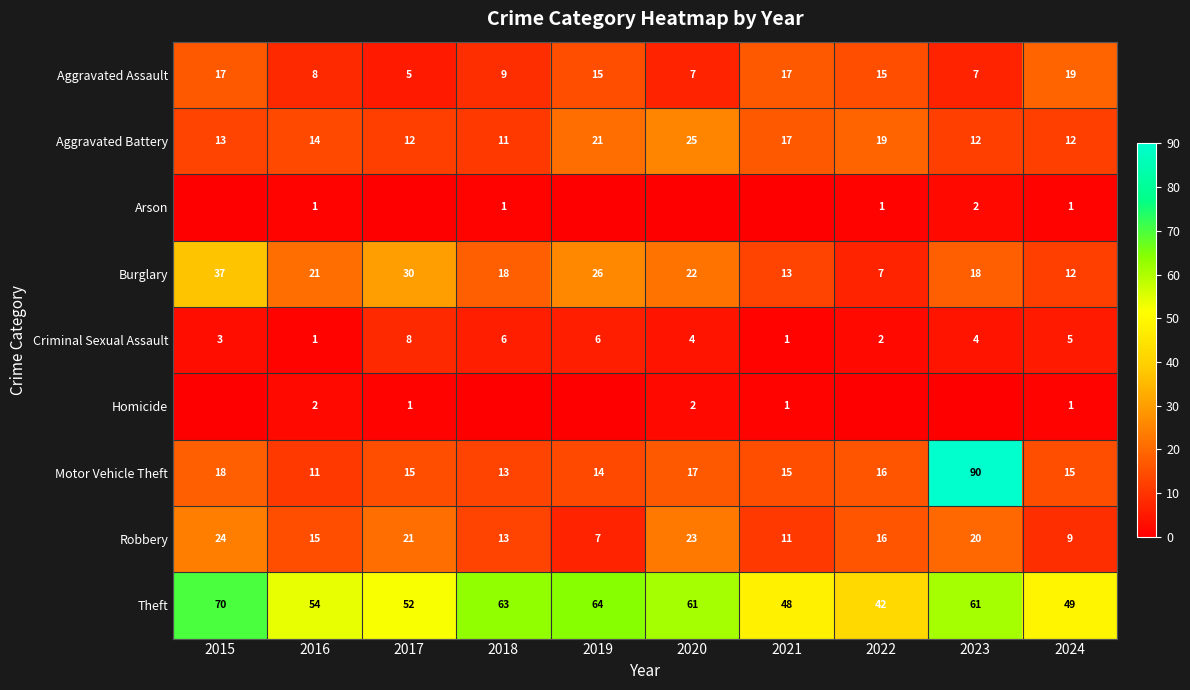

At how many categories does at least one series exceed 70?

1